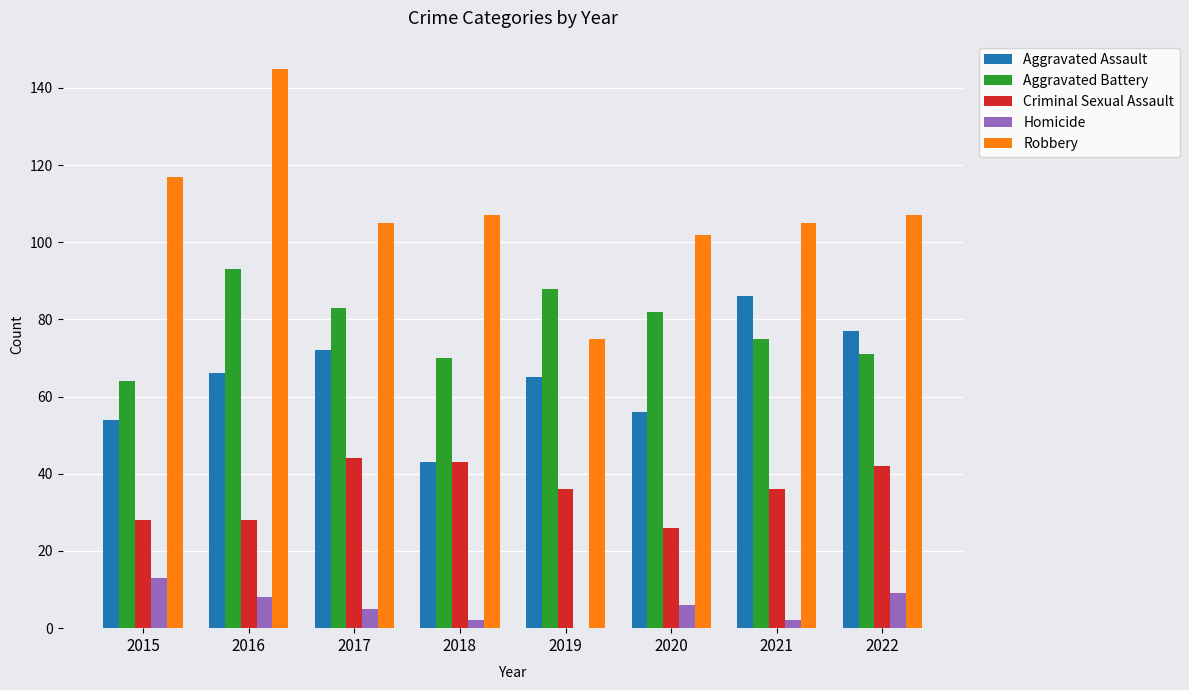

Which series has the largest total across all categories?

Robbery